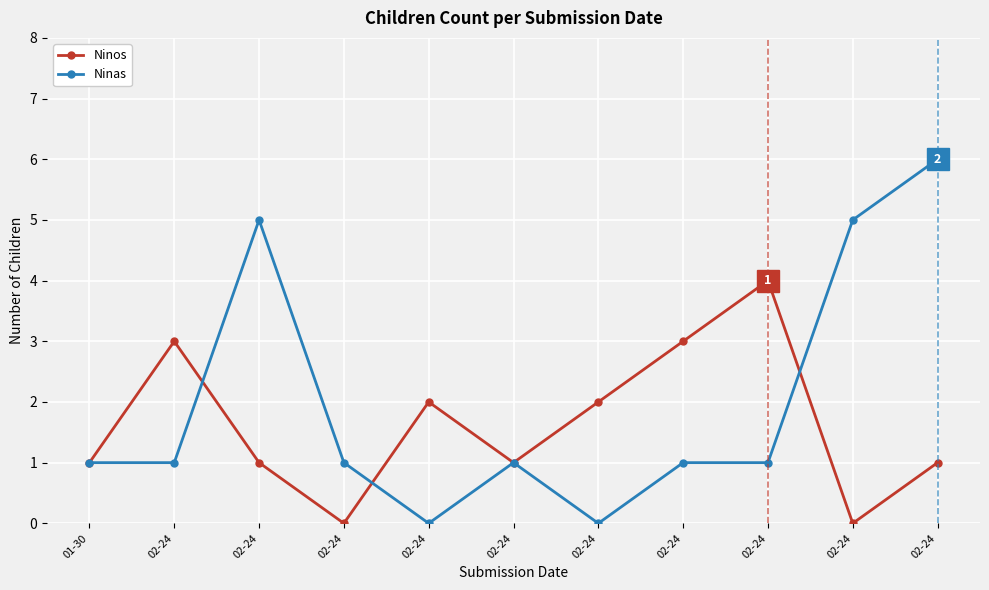

What is the total value across all series at 02-24?

4